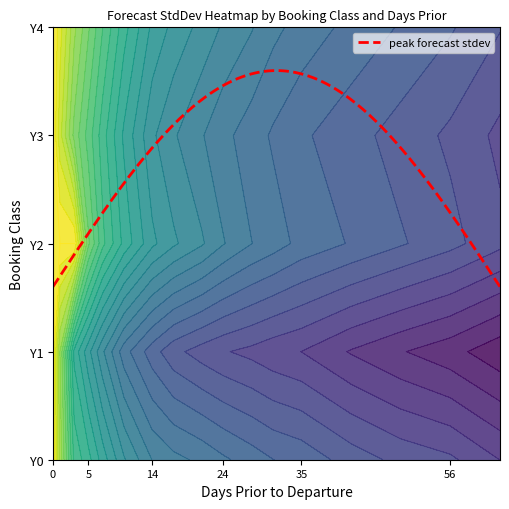

What is the approximate value of Y0 at 28?

3.9